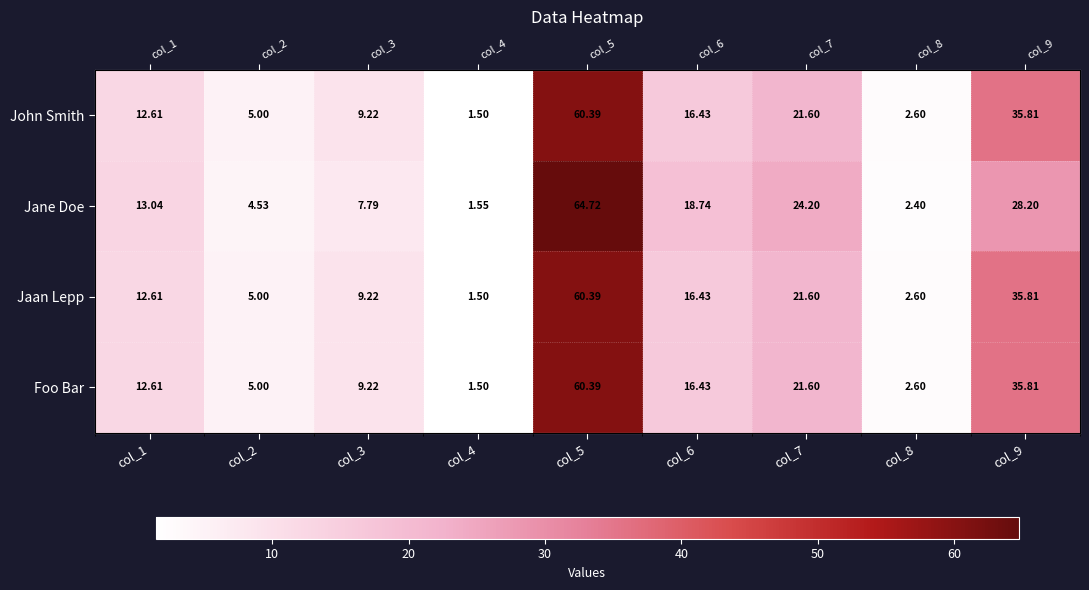

The value of John Smith at col_3 is 9.2. True or false?

True